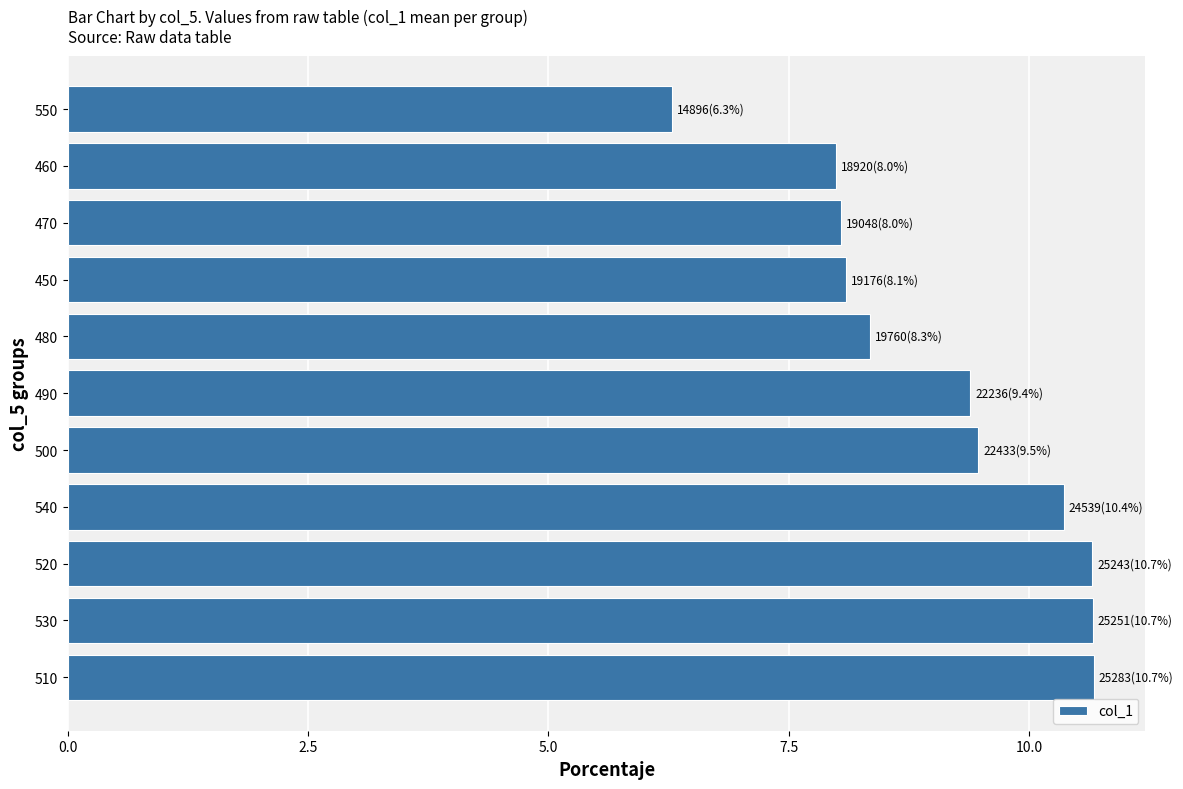

Count the number of values greater than 9.

6